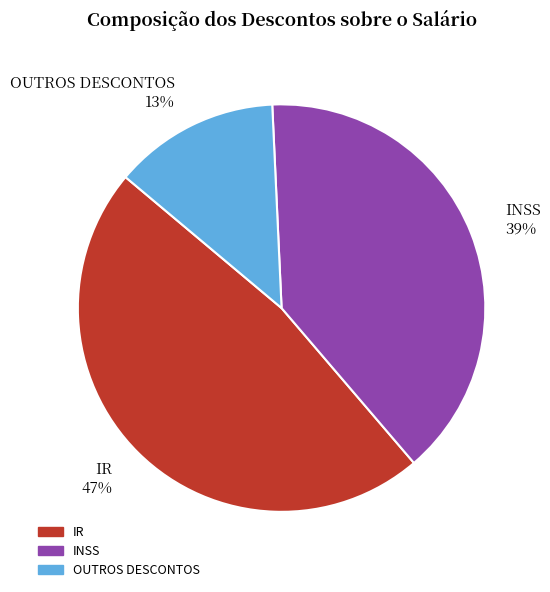

Is the sum of IR and OUTROS DESCONTOS greater than half?

Yes